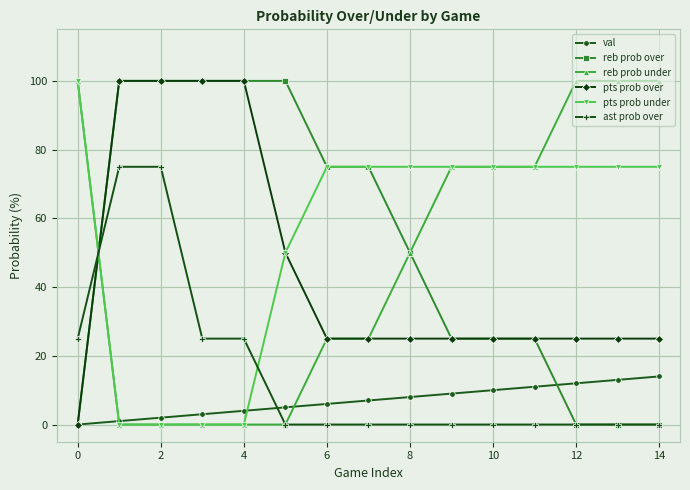

At how many categories does at least one series exceed 96?

9